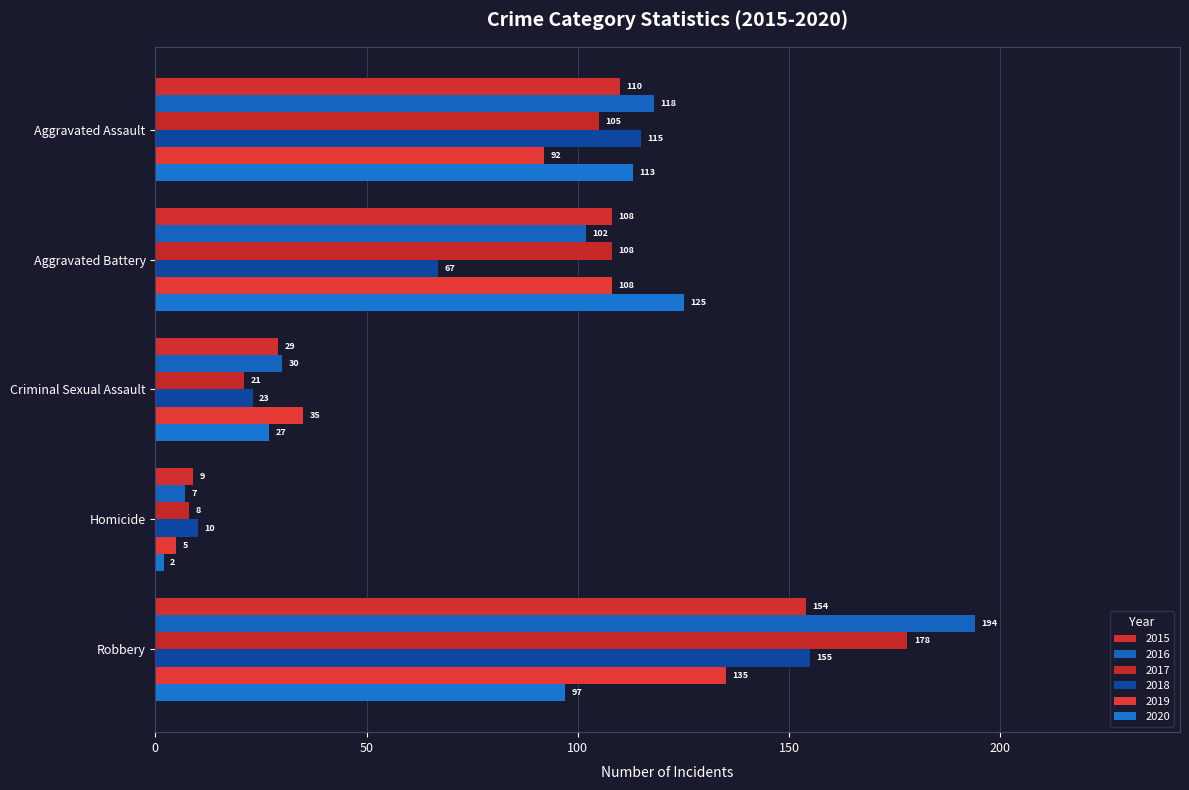

How many series are shown in this chart?

6